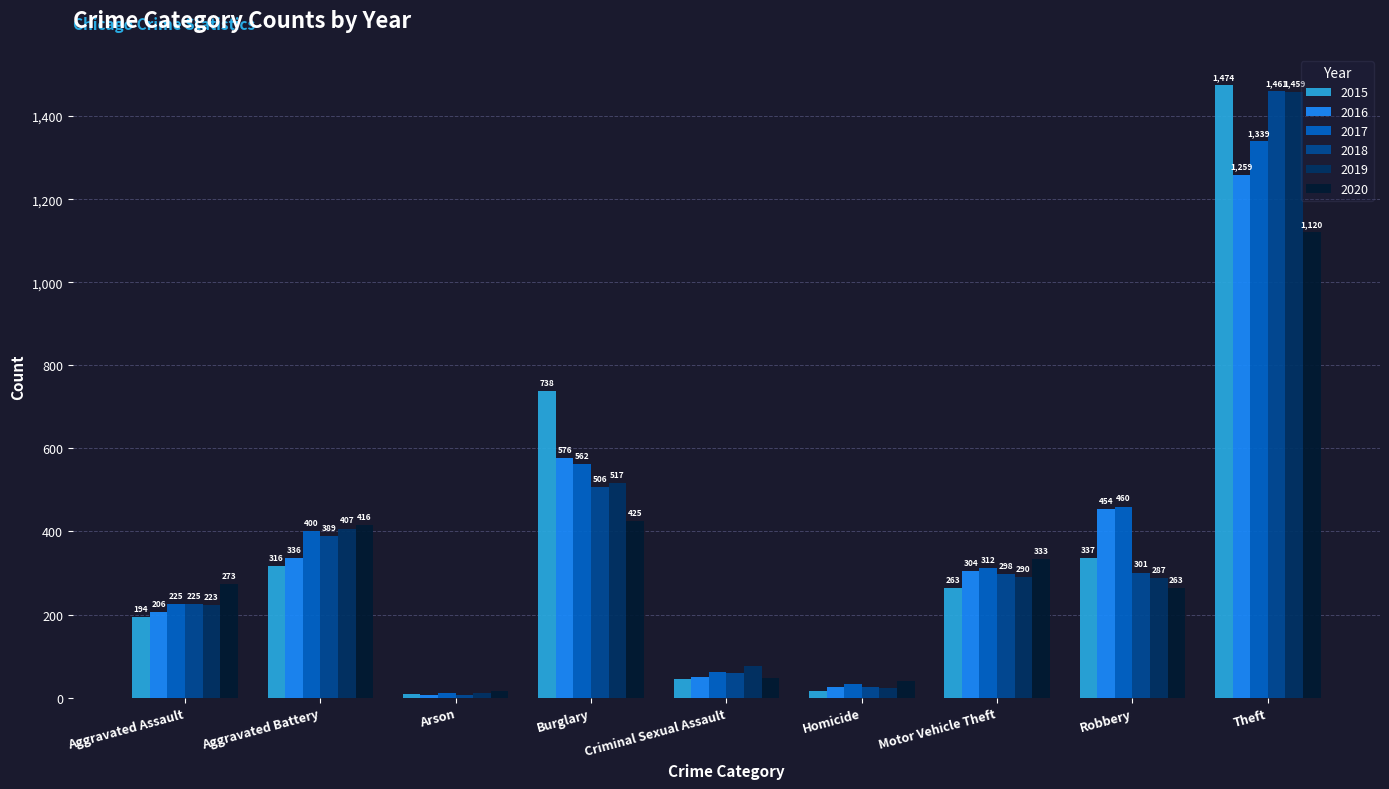

Is the value of 2017 at Burglary greater than the value of 2015 at Aggravated Battery?

Yes